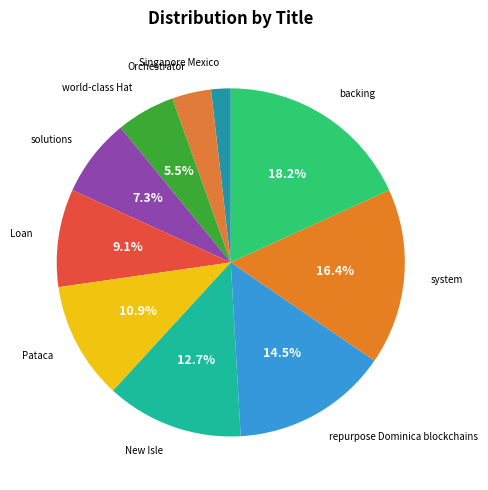

How many slices are in this pie chart?

10